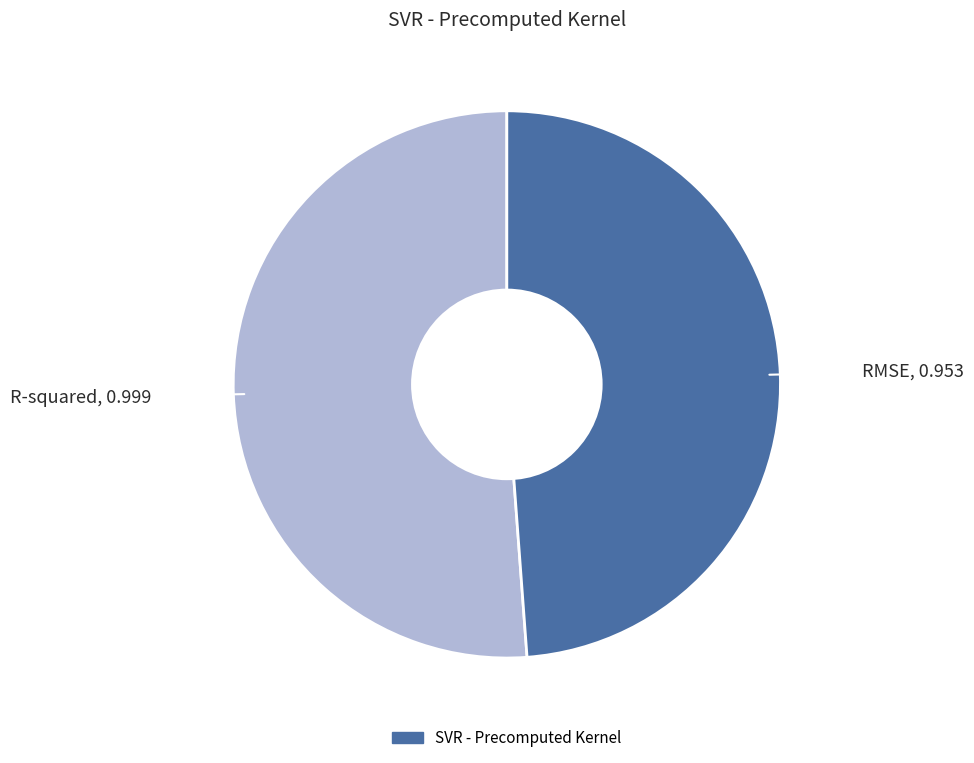

Does any single category account for the majority?

Yes